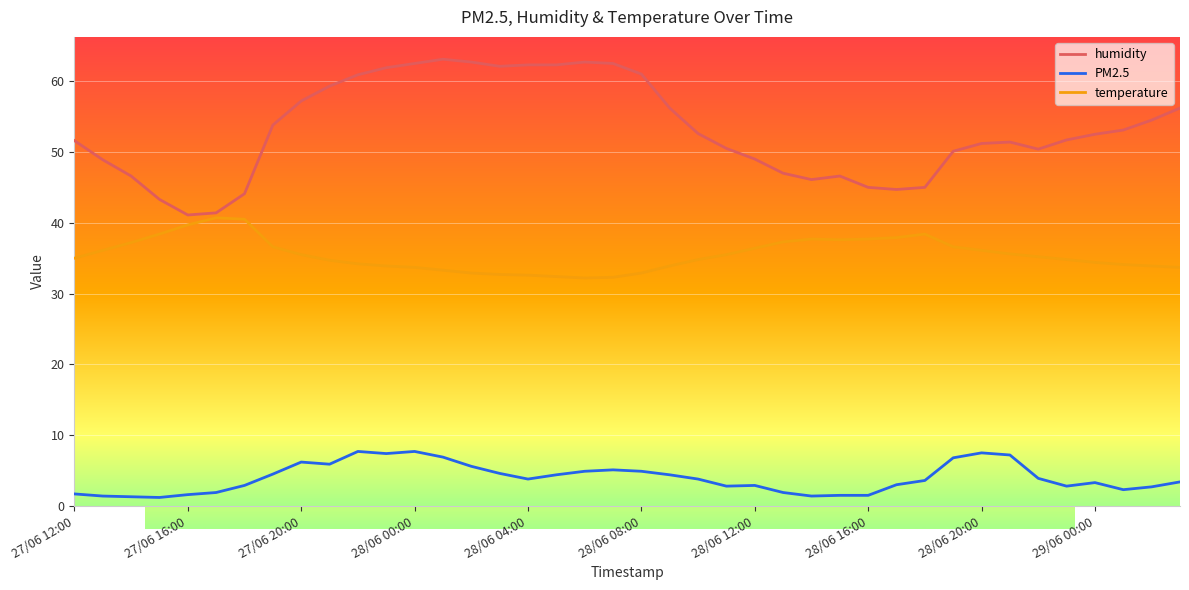

What is the difference between the maximum and minimum values in the PM2.5 series?

6.5